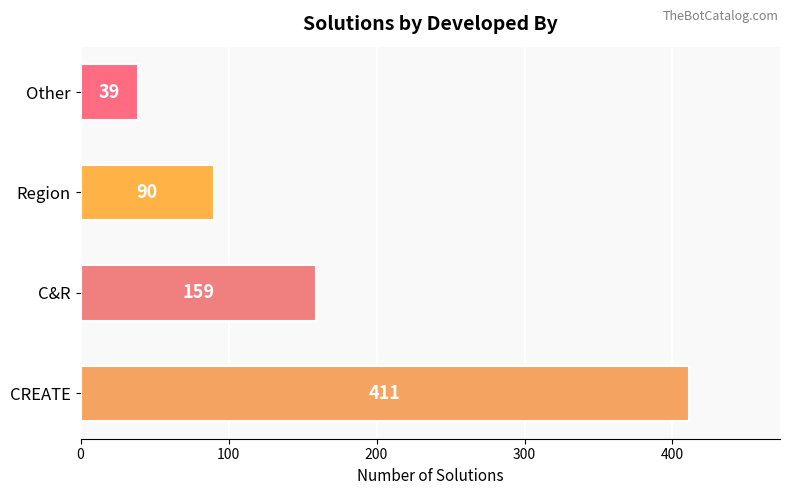

List the labels in order of value, smallest first.

Other, Region, C&R, CREATE